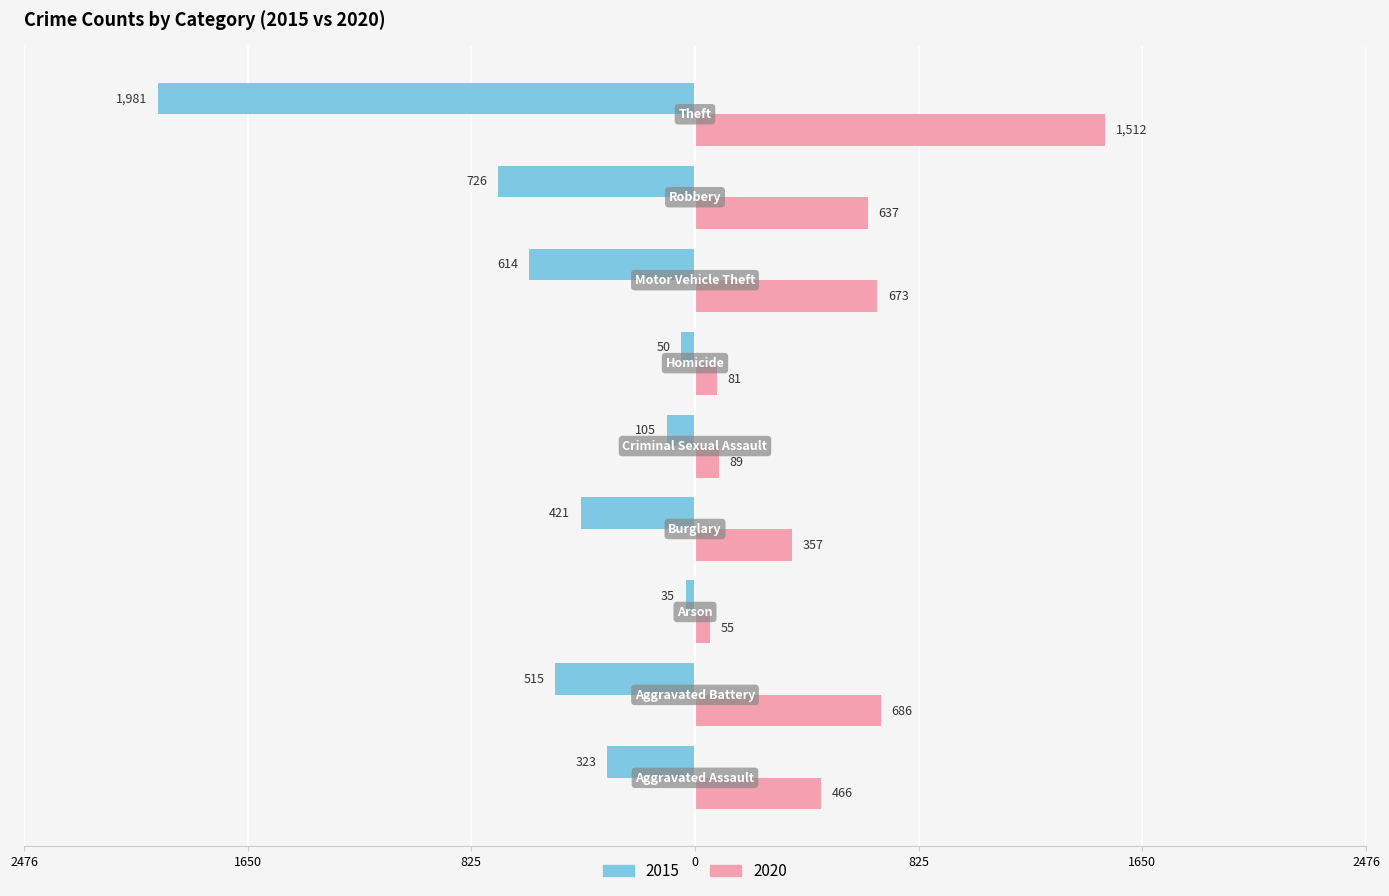

What are all the series names shown in the legend?

2015, 2020